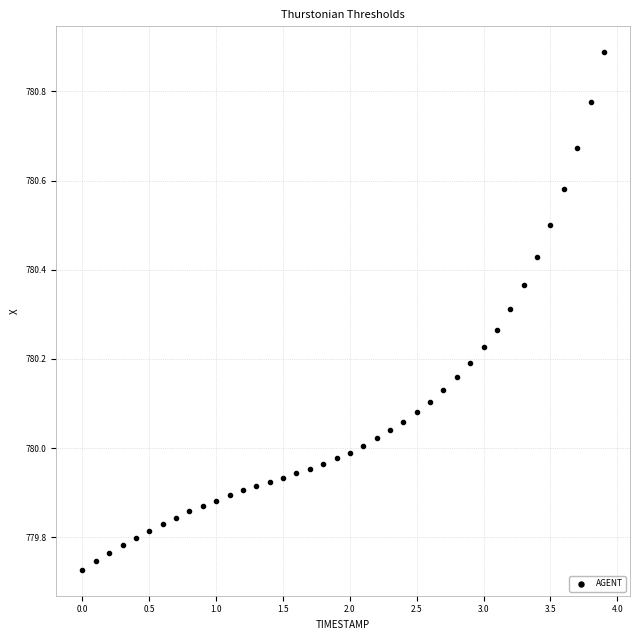

What is the range of X values (max minus min)?

3.9